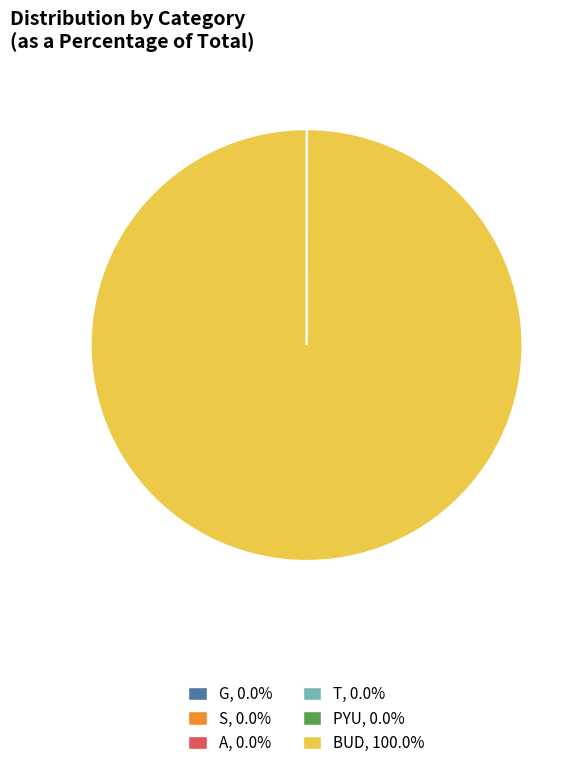

What is the majority slice?

BUD